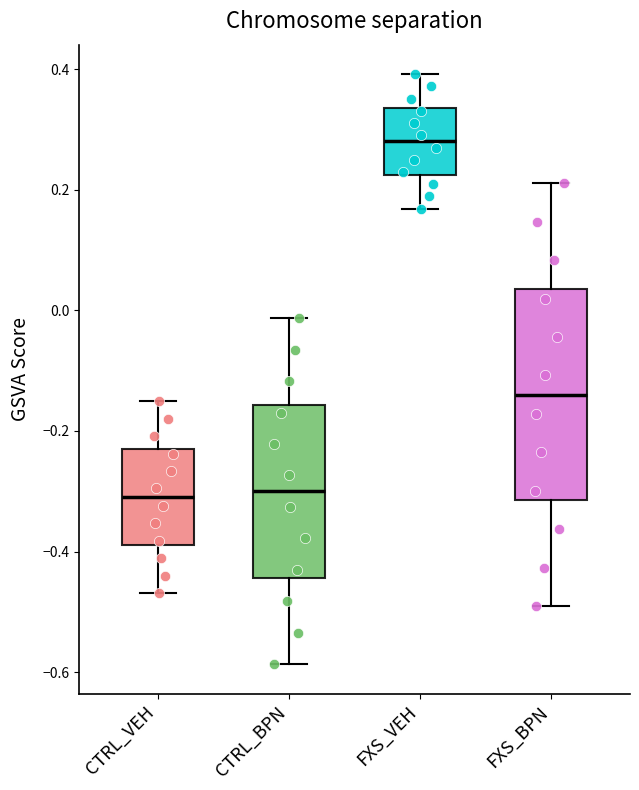

Which box has the highest median line?

FXS_VEH